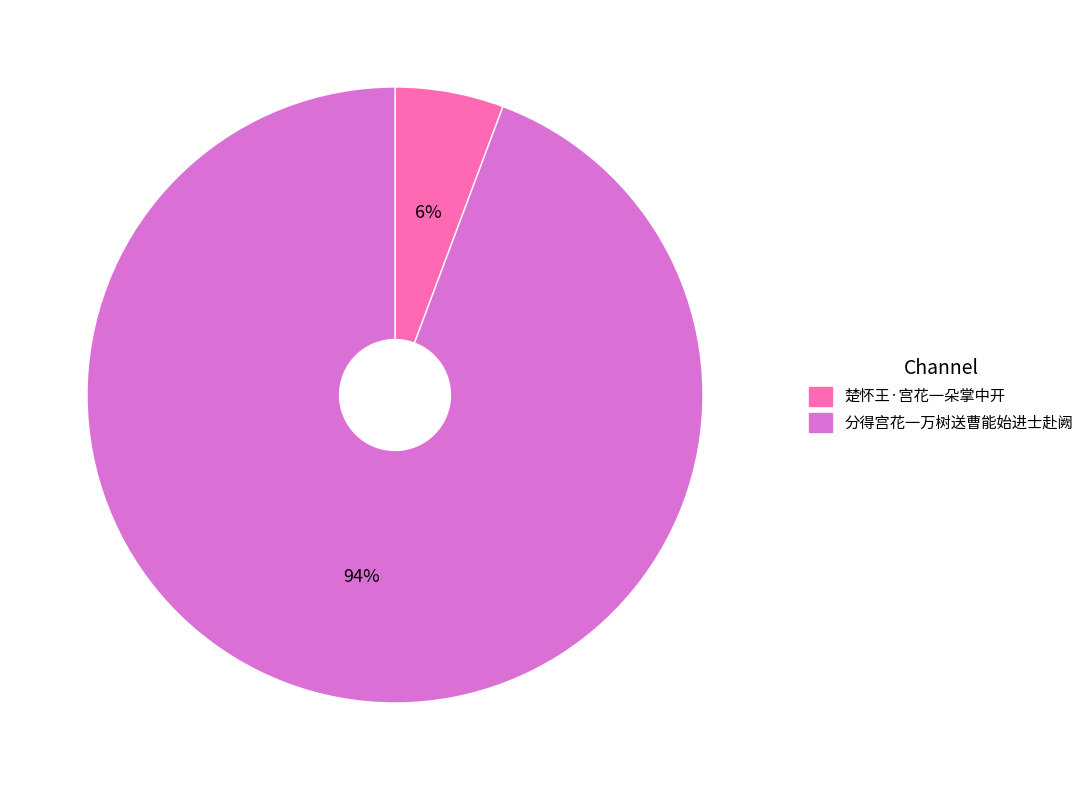

Which has a higher value, 分得宫花一万树送曹能始进士赴阙 or 楚怀王·宫花一朵掌中开?

分得宫花一万树送曹能始进士赴阙